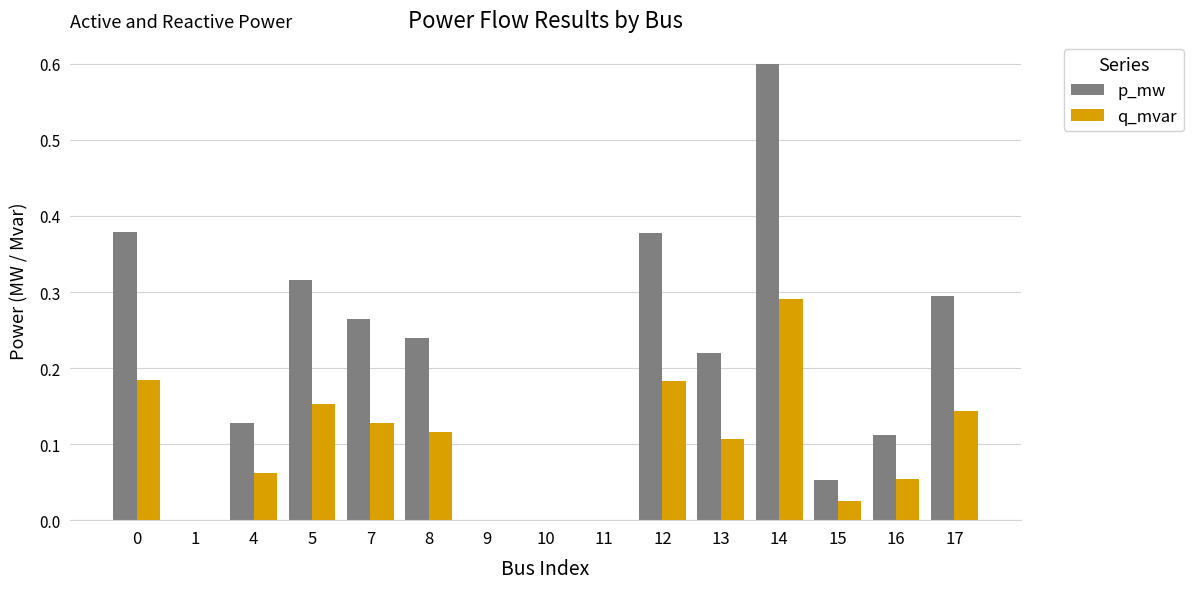

Between 9 and 15, which series saw the biggest shift?

p_mw